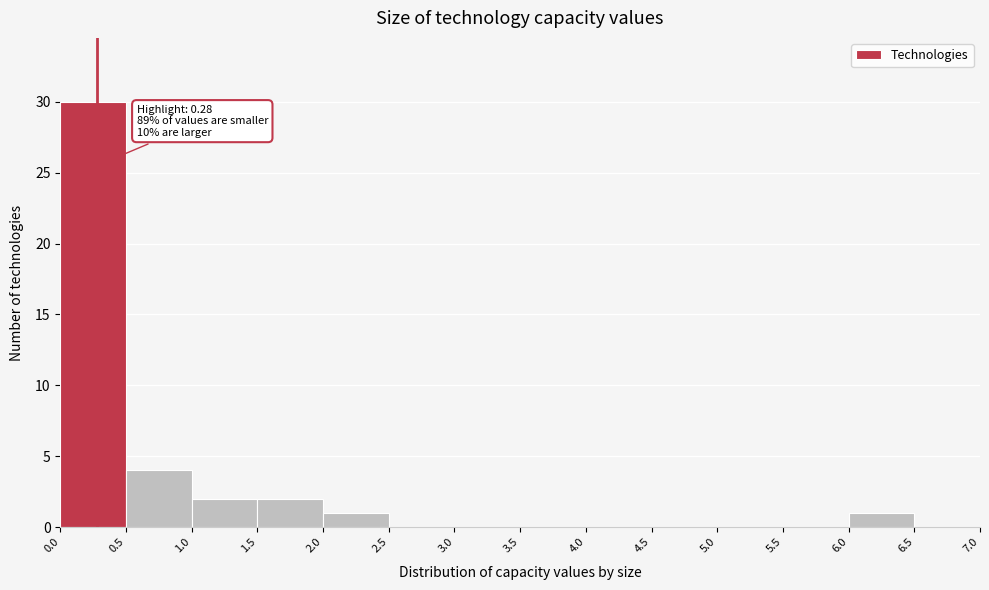

Which range on the x-axis has the tallest bar?

0.0 to 0.5